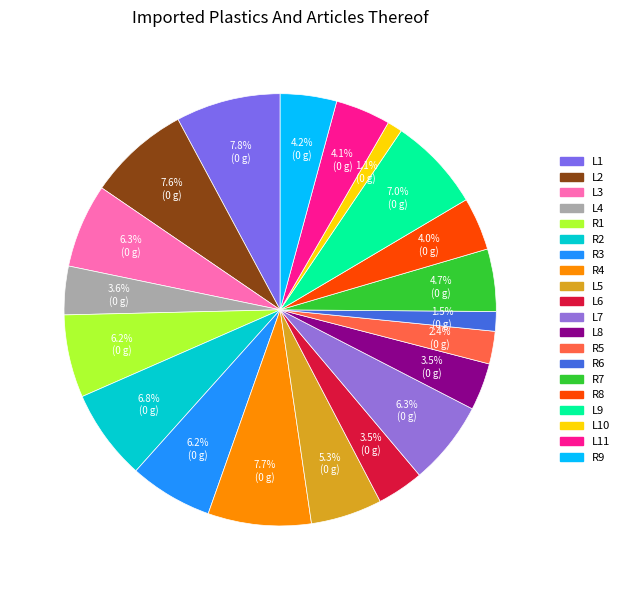

Rank the categories by value from highest to lowest.

L1, R4, L2, L9, R2, L3, L7, R3, R1, L5, R7, R9, L11, R8, L4, L8, L6, R5, R6, L10